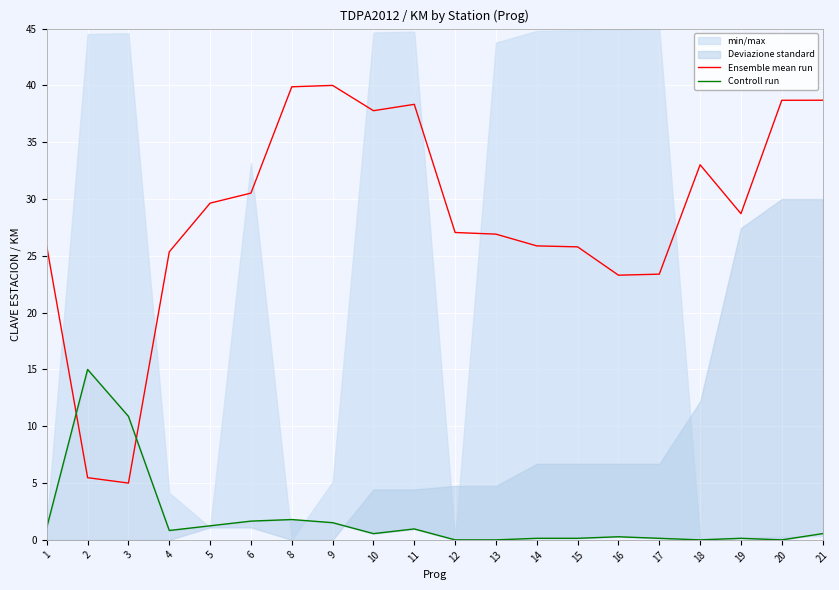

True or false: Controll run has more than 0 points higher than both neighbors.

True